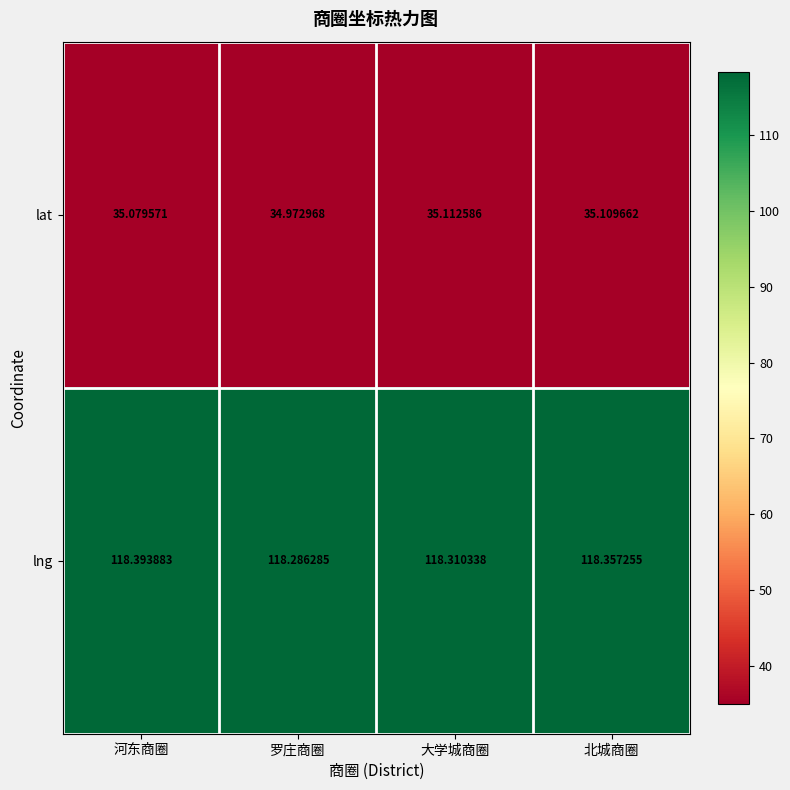

At which label is lat closest to 35?

罗庄商圈